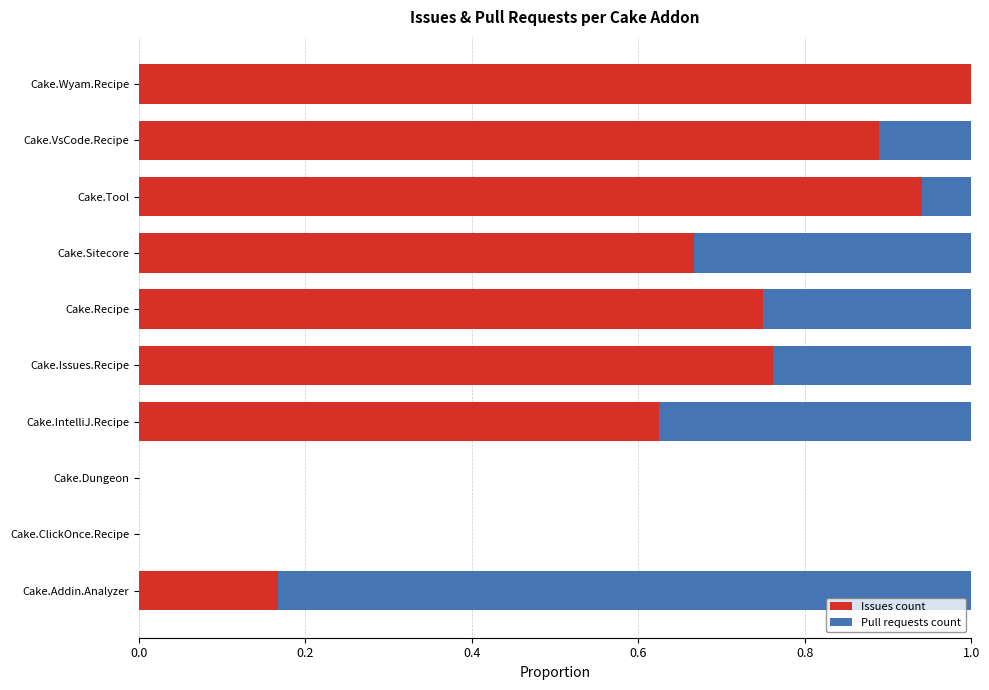

True or false: Issues count has a value of 0.3 at Cake.IntelliJ.Recipe.

False